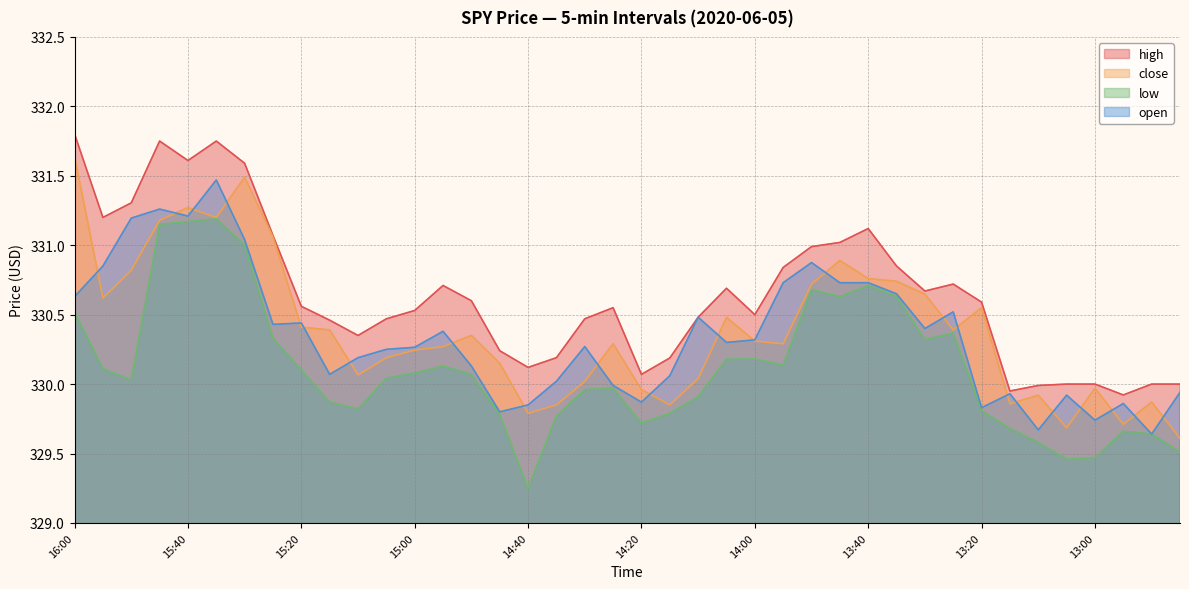

Does the chart have visible grid lines?

Yes